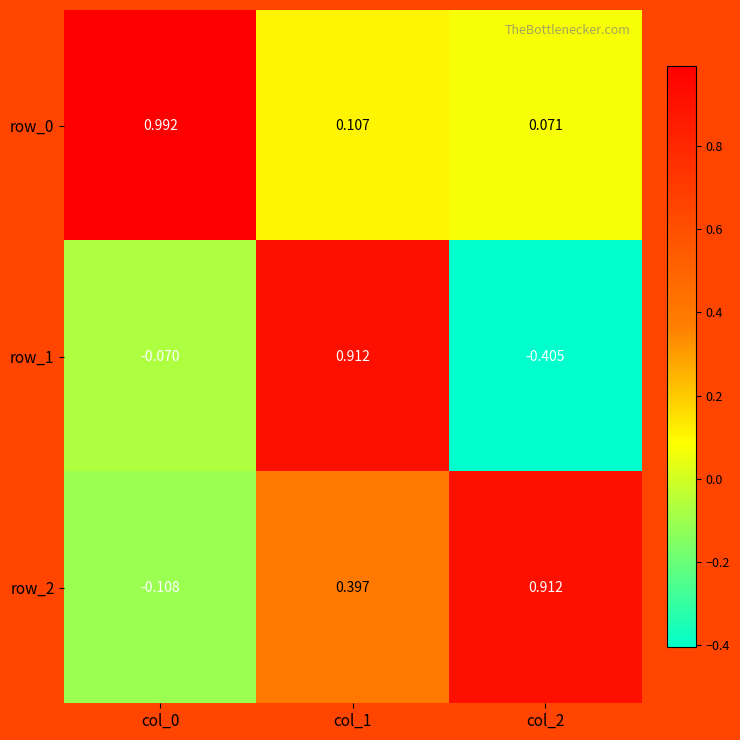

How many values in row_1 are below zero?

2